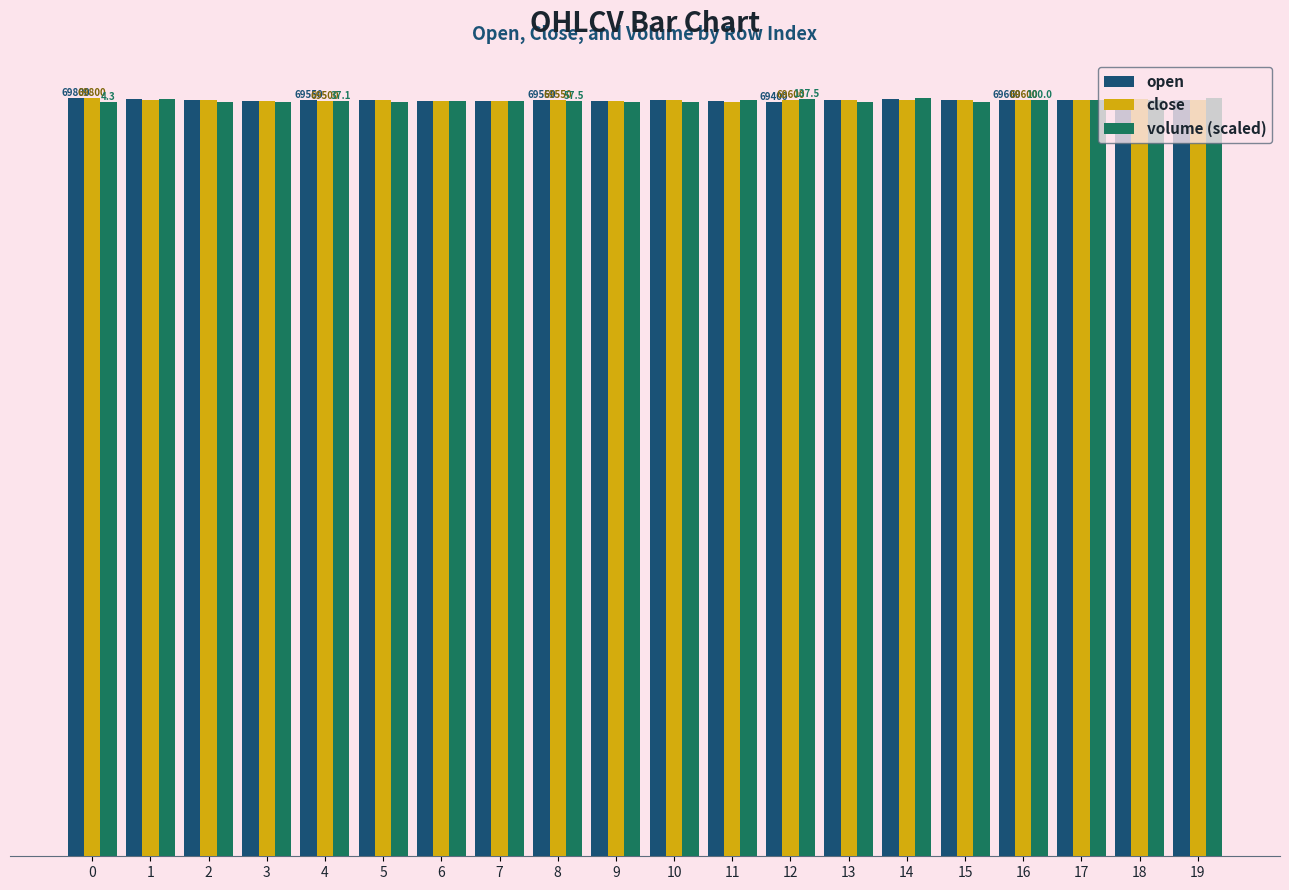

Reading right to left, extract all data points from this chart.

open: 19=69600.0	18=69600.0	17=69600.0	16=69600.0	15=69600.0	14=69700.0	13=69600.0	12=69400.0	11=69500.0	10=69600.0	9=69500.0	8=69550.0	7=69500.0	6=69500.0	5=69600.0	4=69550.0	3=69500.0	2=69550.0	1=69650.0	0=69800.0
close: 19=69600.0	18=69700.0	17=69600.0	16=69600.0	15=69600.0	14=69600.0	13=69600.0	12=69600.0	11=69450.0	10=69600.0	9=69500.0	8=69550.0	7=69500.0	6=69500.0	5=69600.0	4=69500.0	3=69500.0	2=69550.0	1=69550.0	0=69800.0
volume (scaled): 19=69736.9	18=69566.4	17=69560.6	16=69596.1	15=69433.6	14=69800.0	13=69412.9	12=69671.2	11=69581.5	10=69426.8	9=69405.2	8=69511.0	7=69464.6	6=69458.2	5=69401.6	4=69470.3	3=69409.8	2=69400.0	1=69643.6	0=69404.7